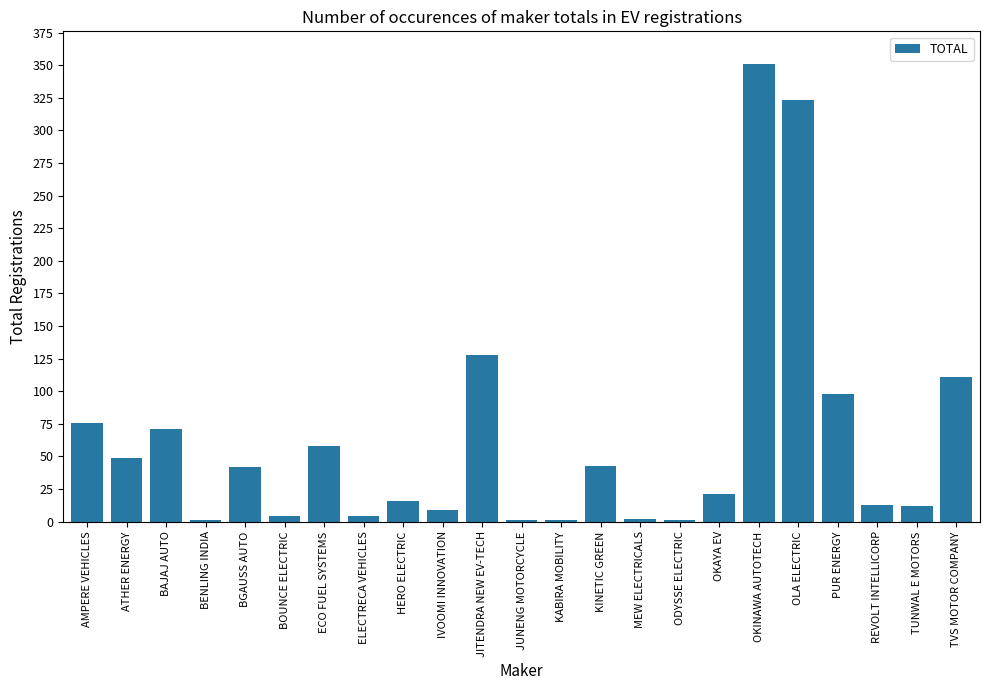

What is the ratio of the value at BGAUSS AUTO to the value at AMPERE VEHICLES?

0.6